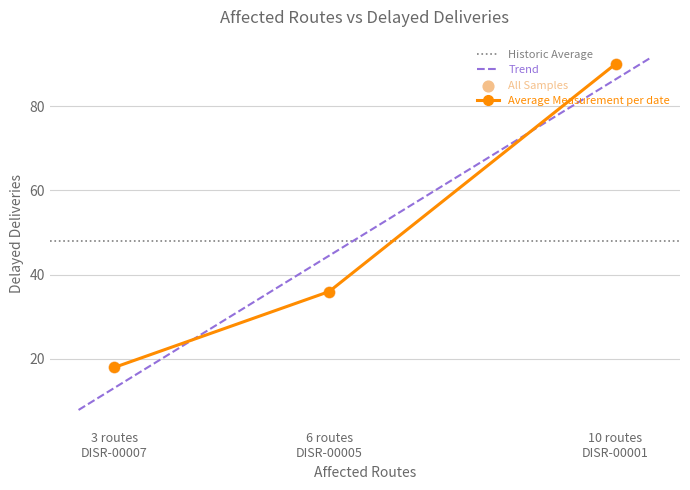

What is the value of the Average Measurement per date point at the 2nd from the left?

36